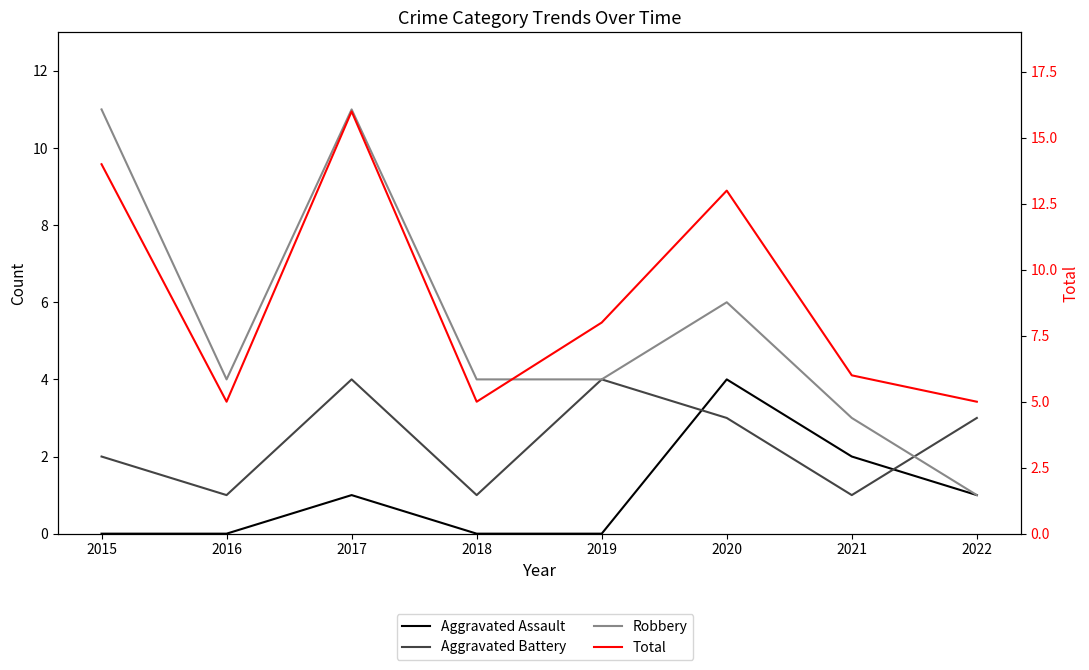

True or false: Robbery and Aggravated Assault intersect in this chart.

False